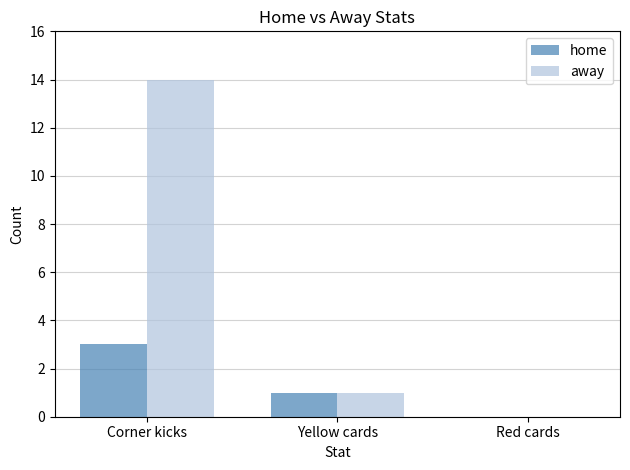

Which series has the largest range (max minus min)?

away